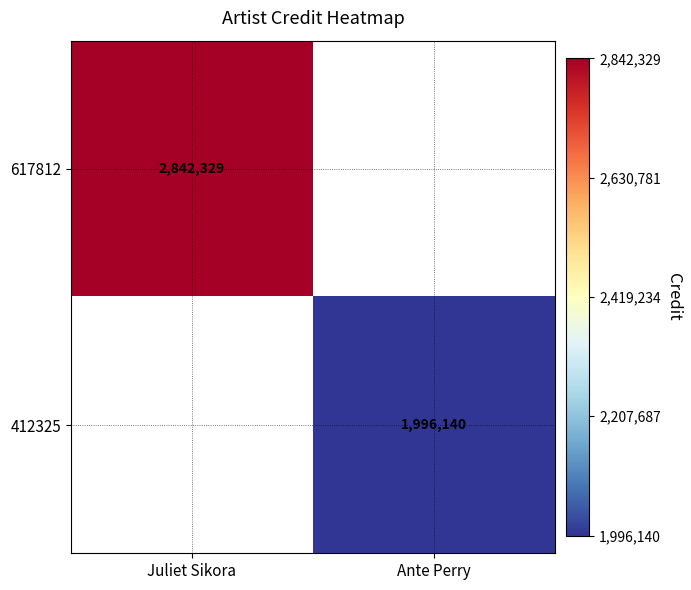

True or false: 617812 has a value of 1249062 at Juliet Sikora.

False